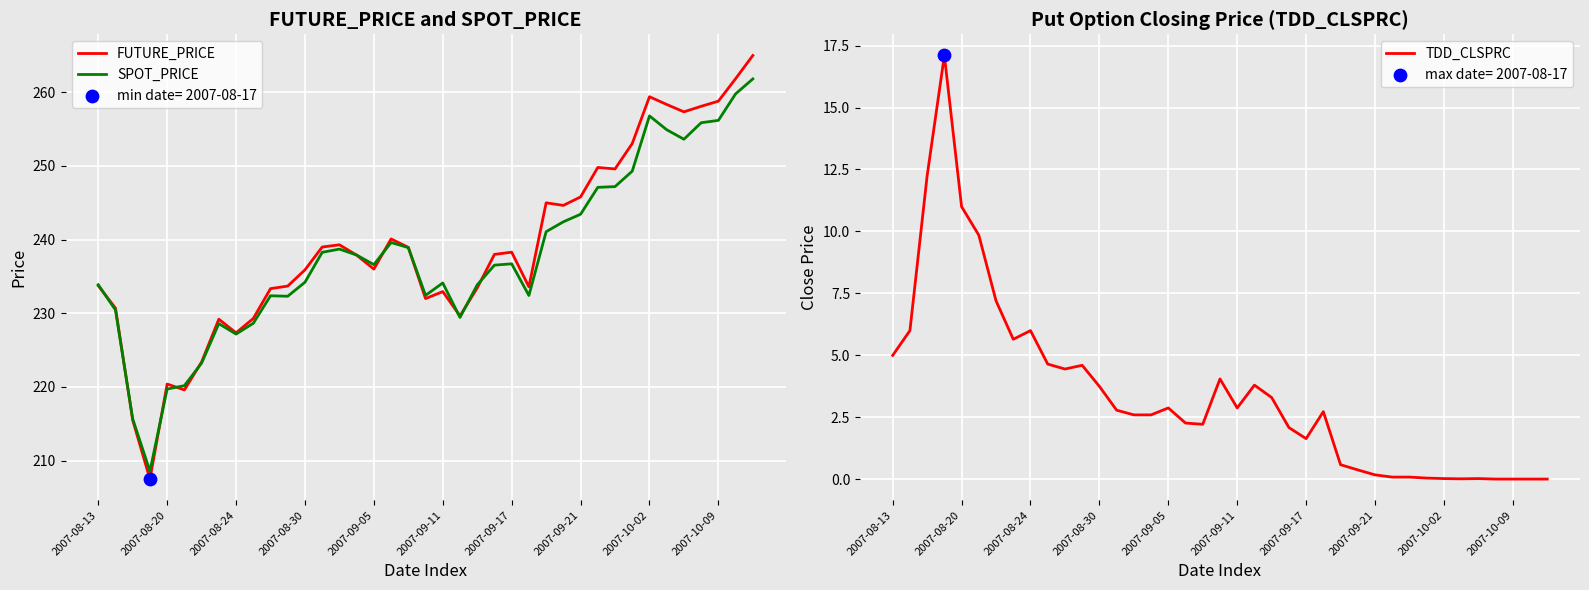

At which category is the sum across all series the highest?

38